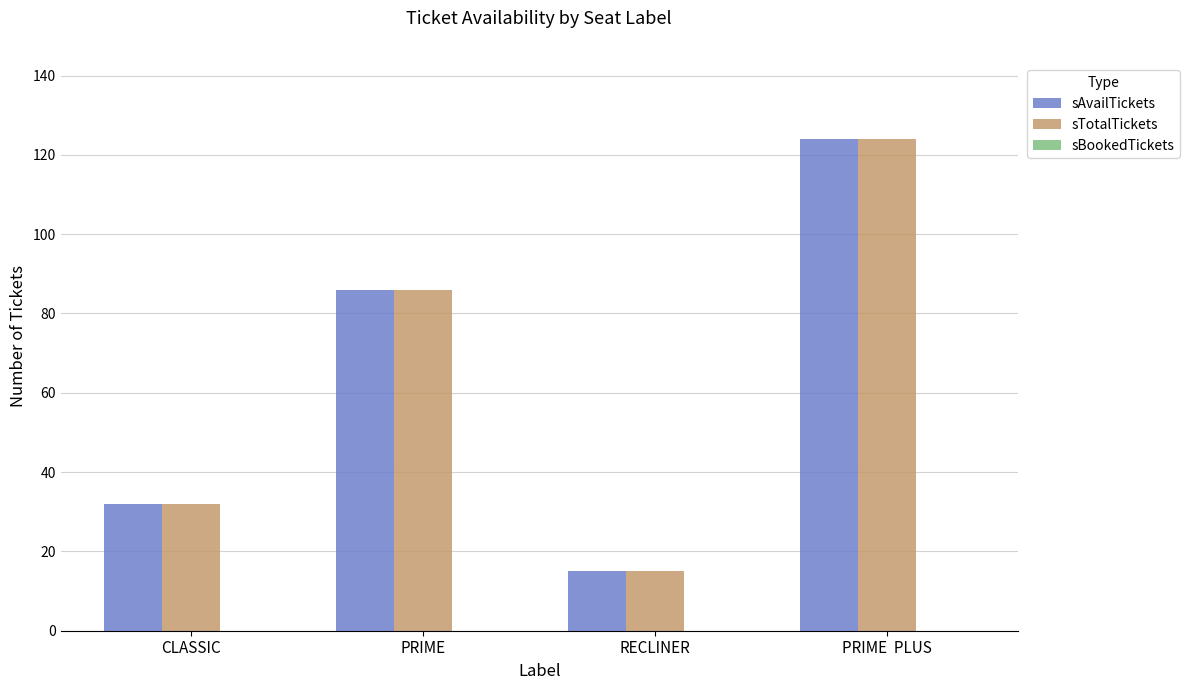

What is the maximum value shown in the chart?

124